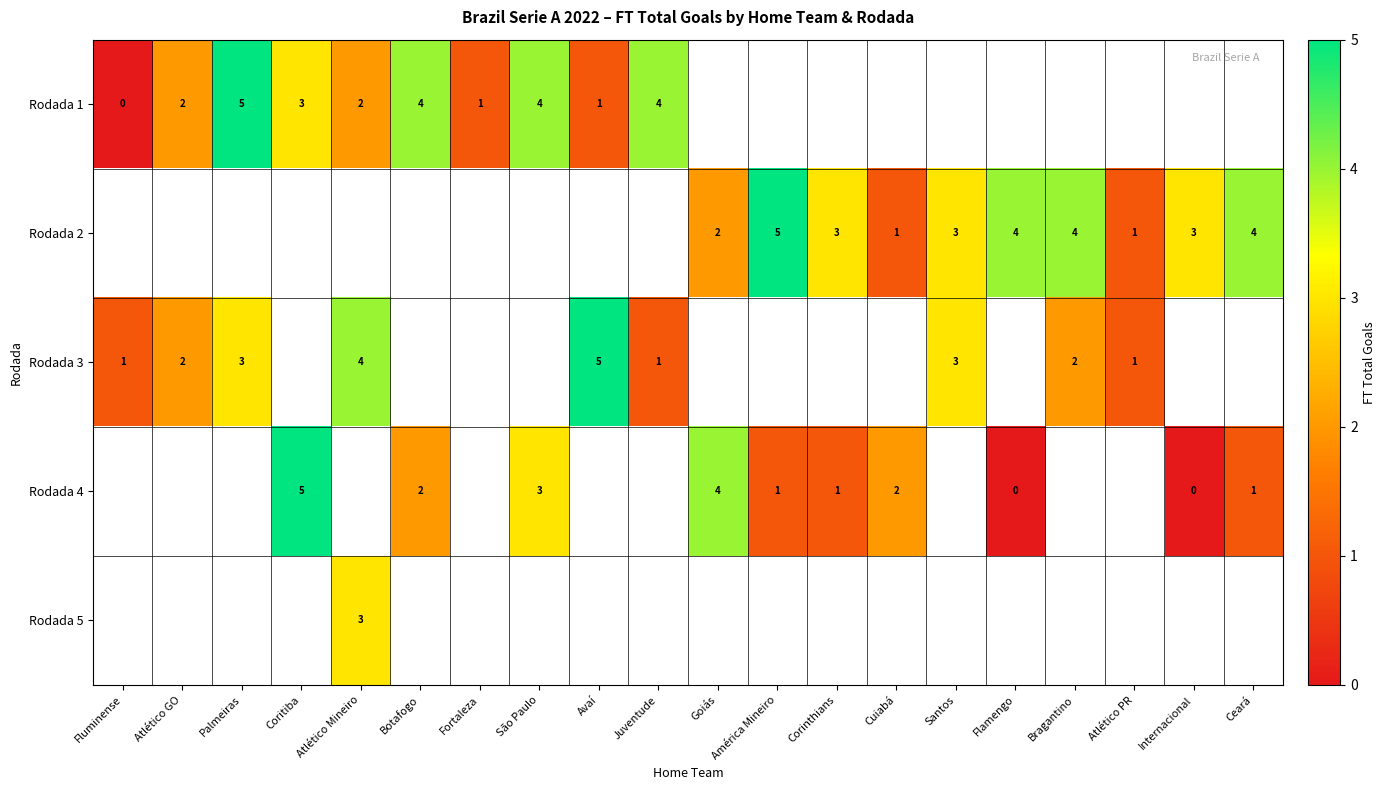

Which has a higher value, Botafogo or Fortaleza?

Botafogo